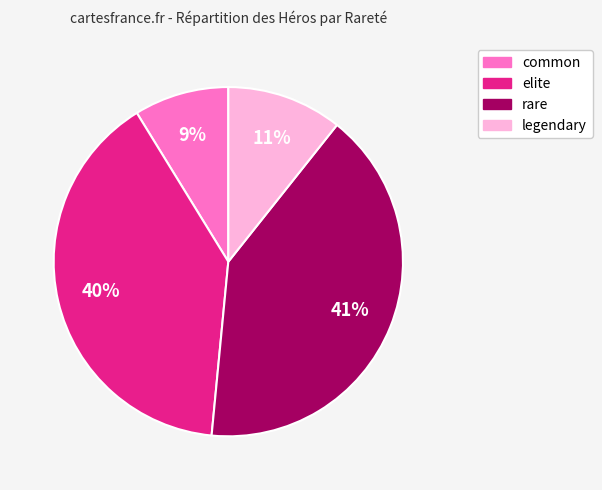

Is it true that legendary is 21% of the pie?

False